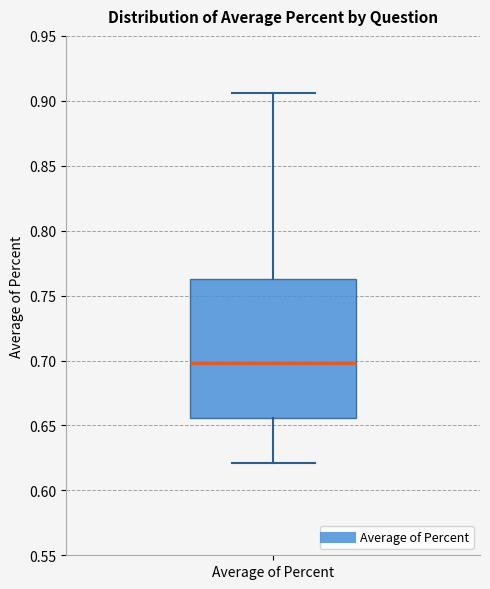

Where is the upper edge of the box for Average of Percent on the y-axis? The values are not printed on the chart, so give them approximately, as read against the axis.

0.765